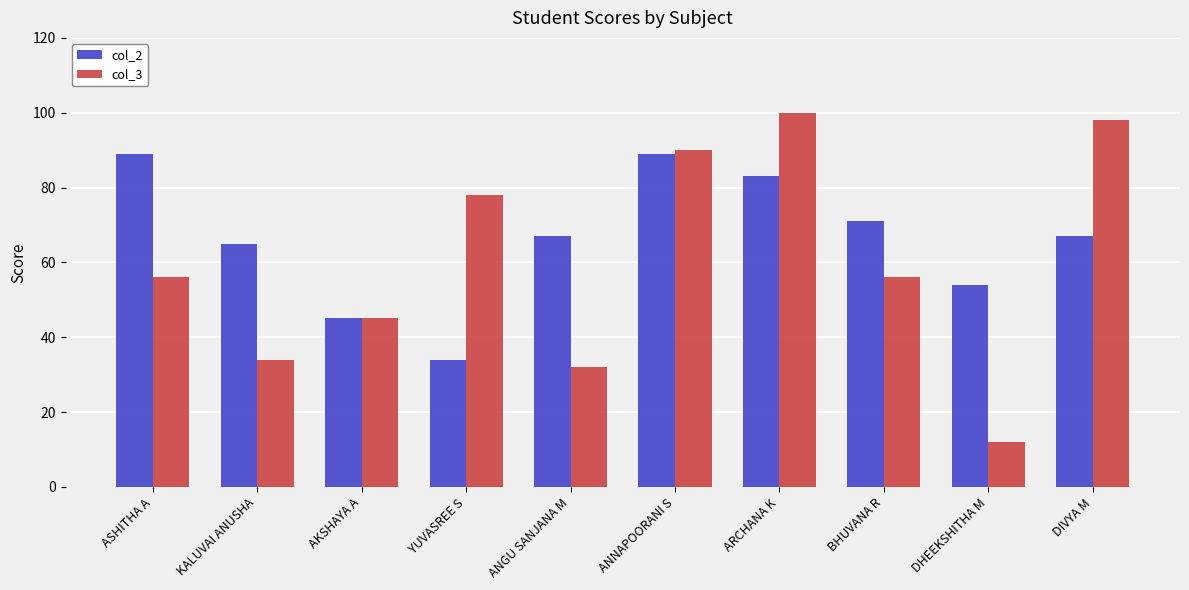

Which category has the lowest value in the col_3 series?

DHEEKSHITHA M